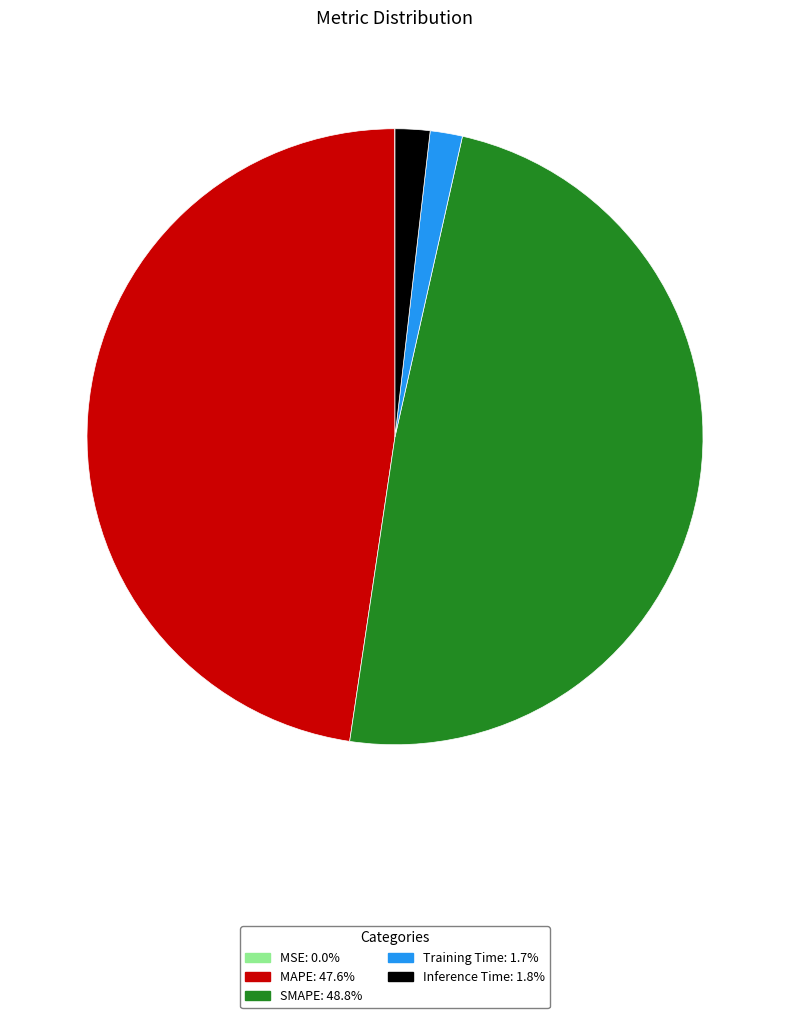

Is there a majority slice in this chart?

No